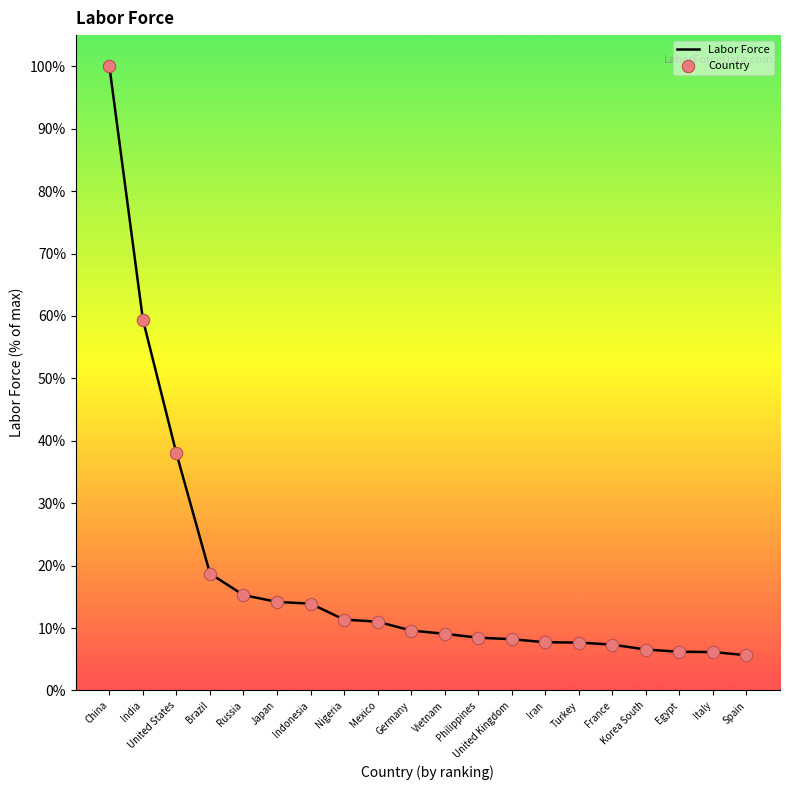

The value at Vietnam is 9.1. True or false?

True